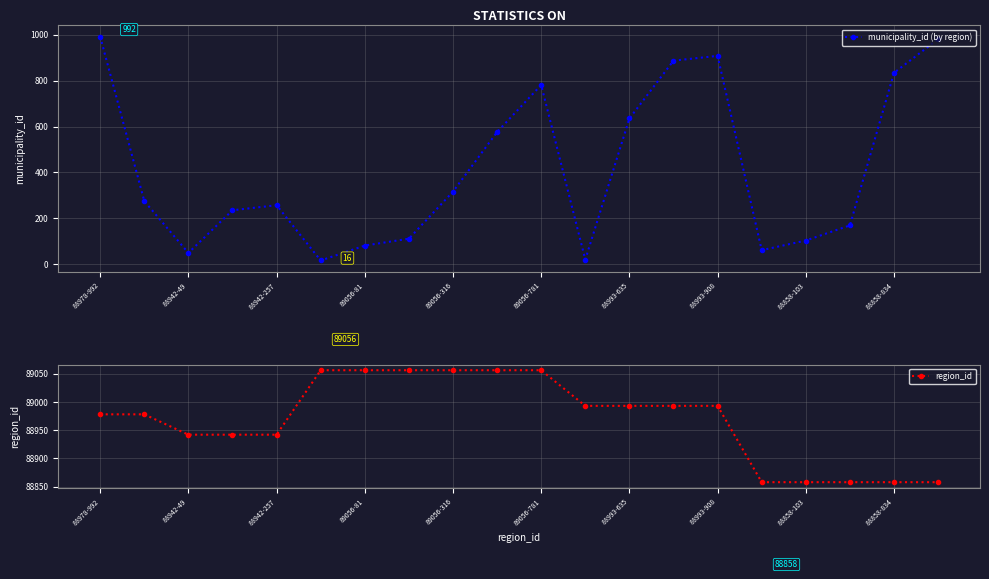

What is the highest value of the municipality_id (by region) series?

992